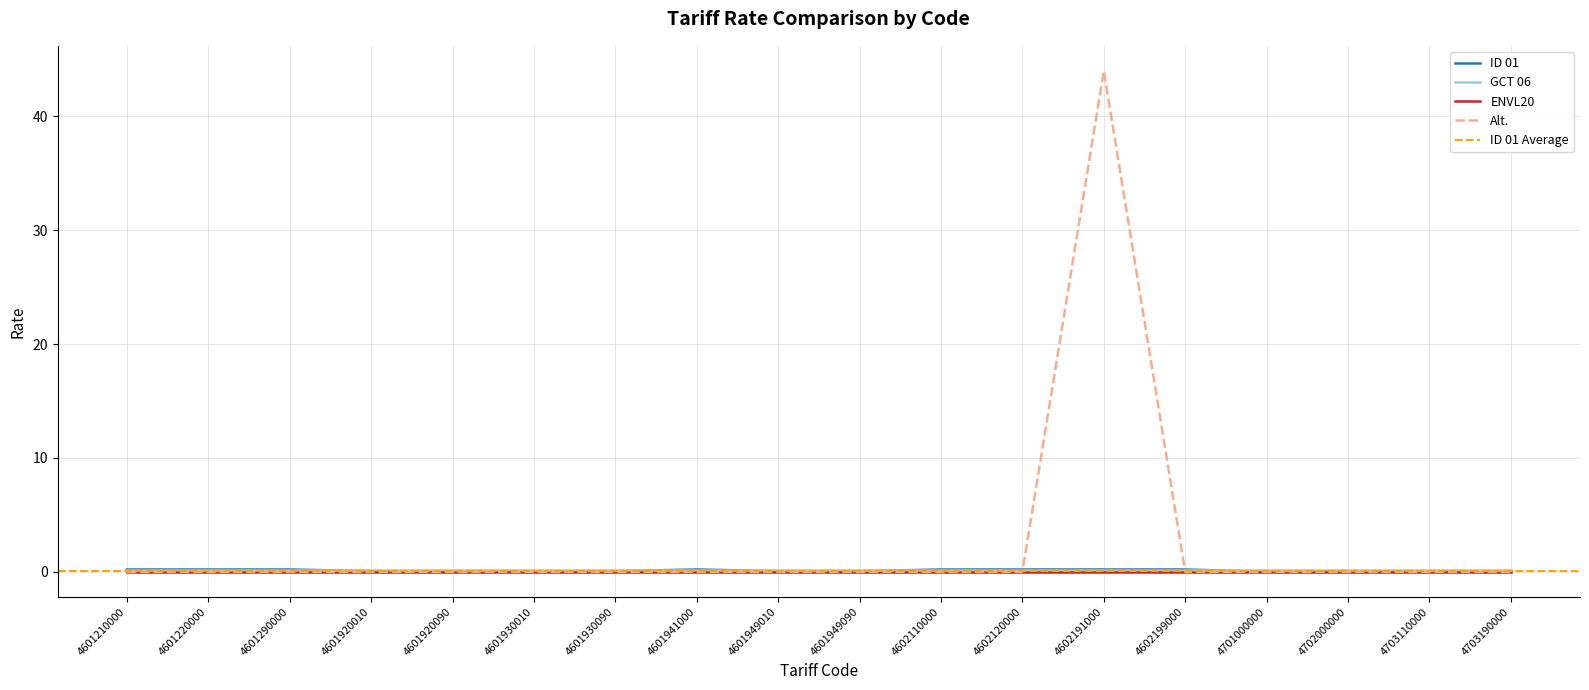

The ID 01 series shows 0.2 at 4601941000. True or false?

True